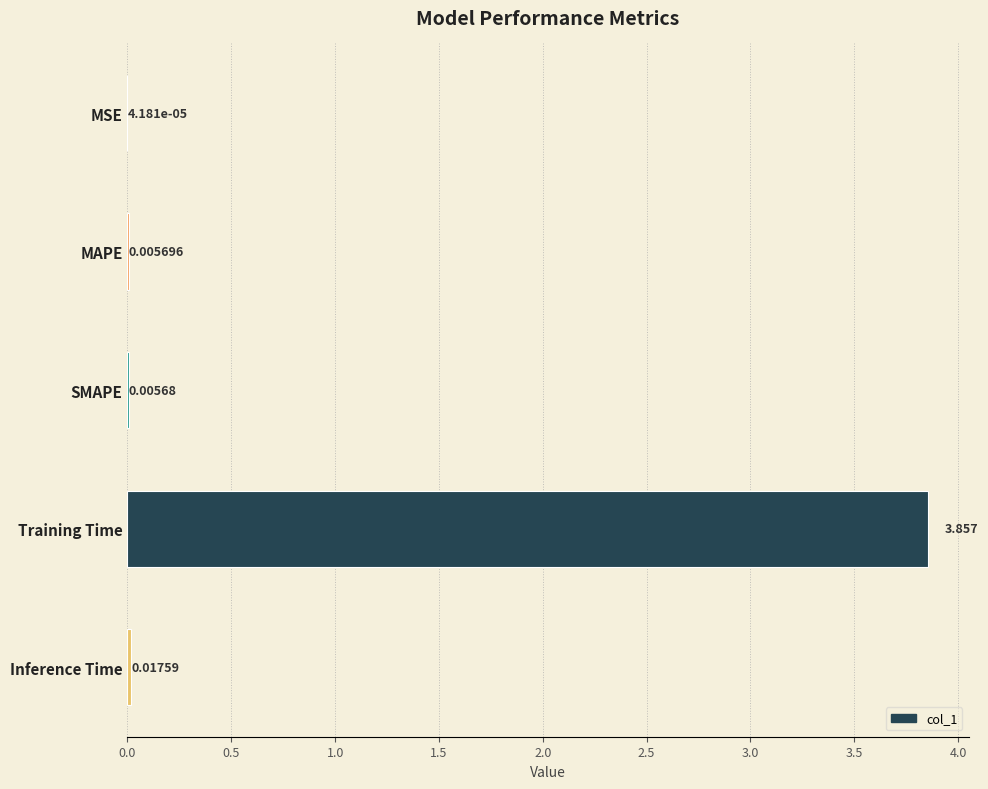

Which has a higher value, Training Time or Inference Time?

Training Time